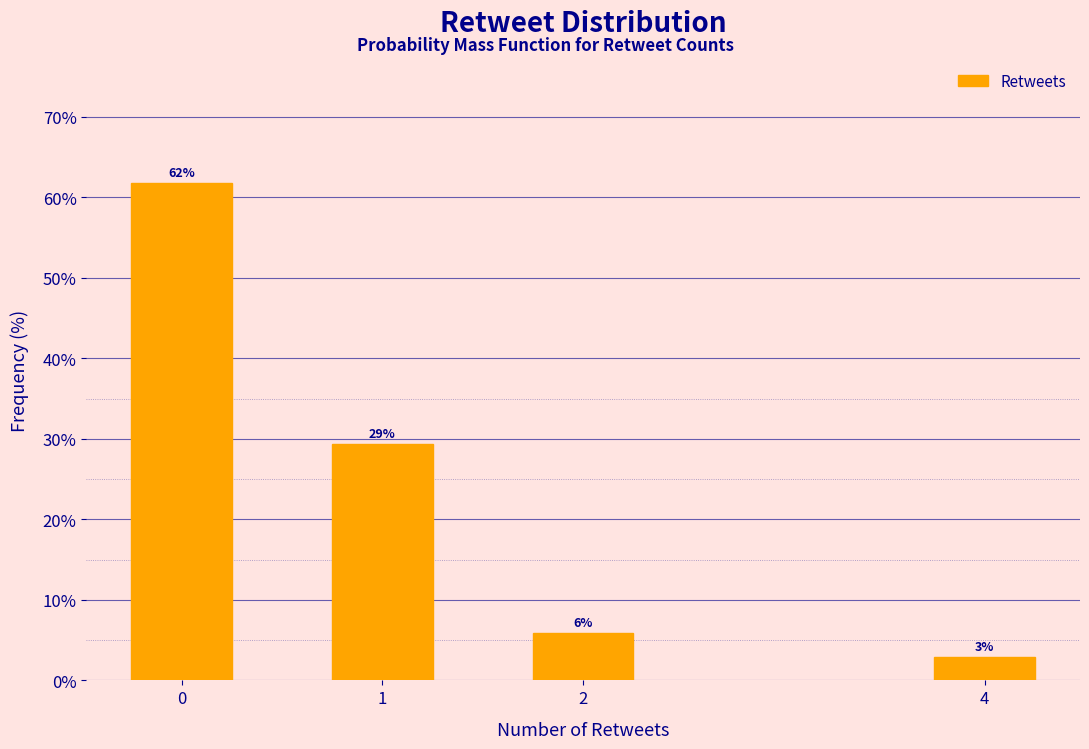

Are the bars horizontal?

No